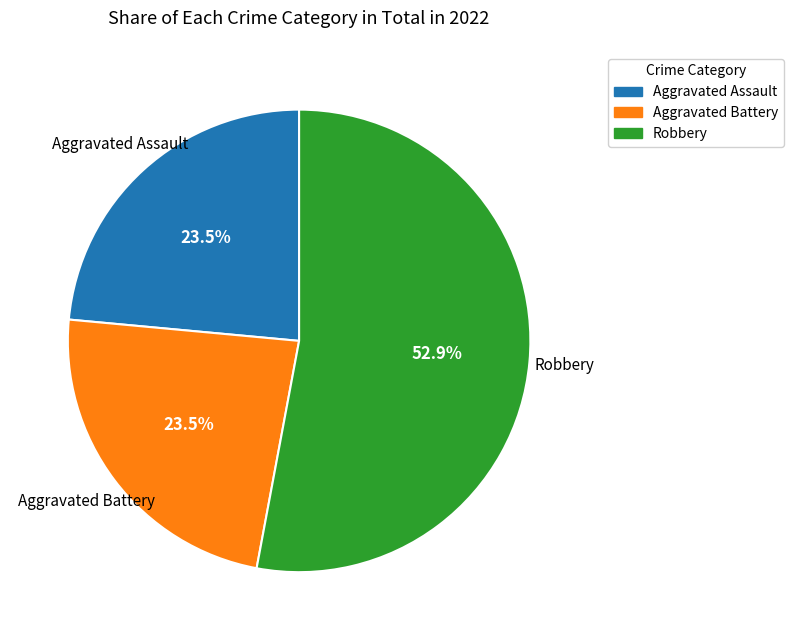

To the nearest percent, what is the average slice percentage?

33%